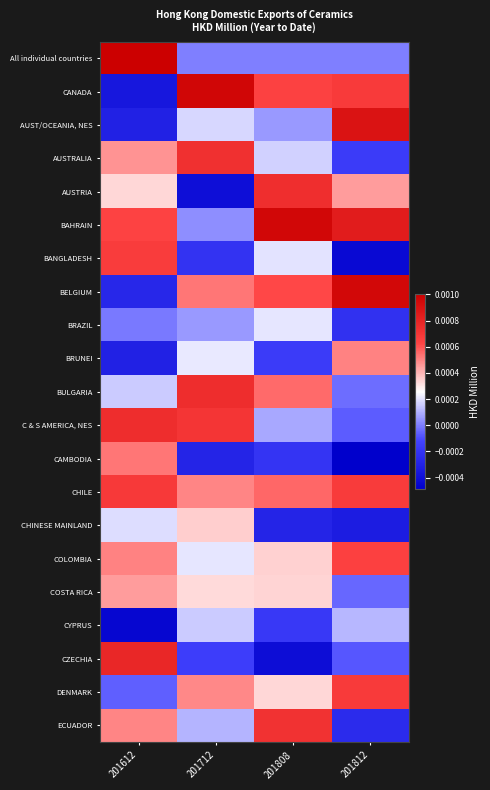

Which series changed the most between 201612 and 201808?

CZECHIA